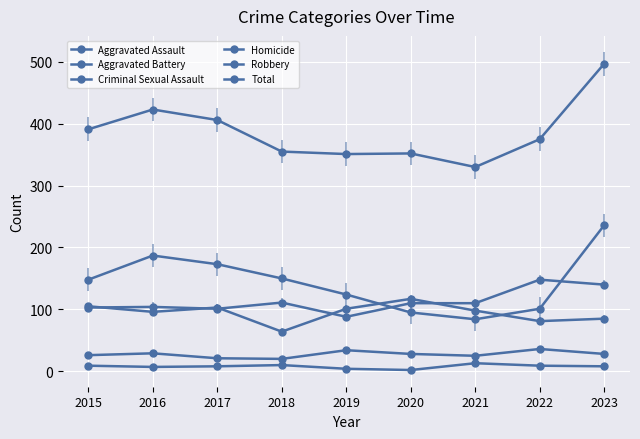

What is the average value of the Criminal Sexual Assault series?

27